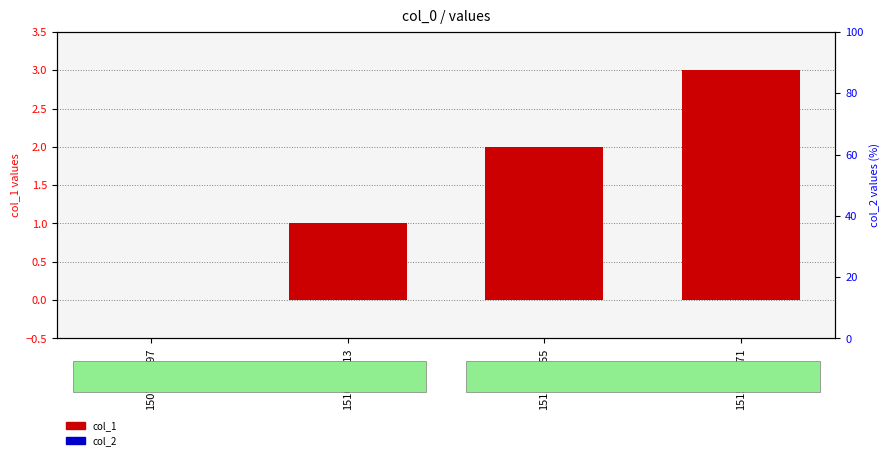

How many values in col_1 are above zero?

3